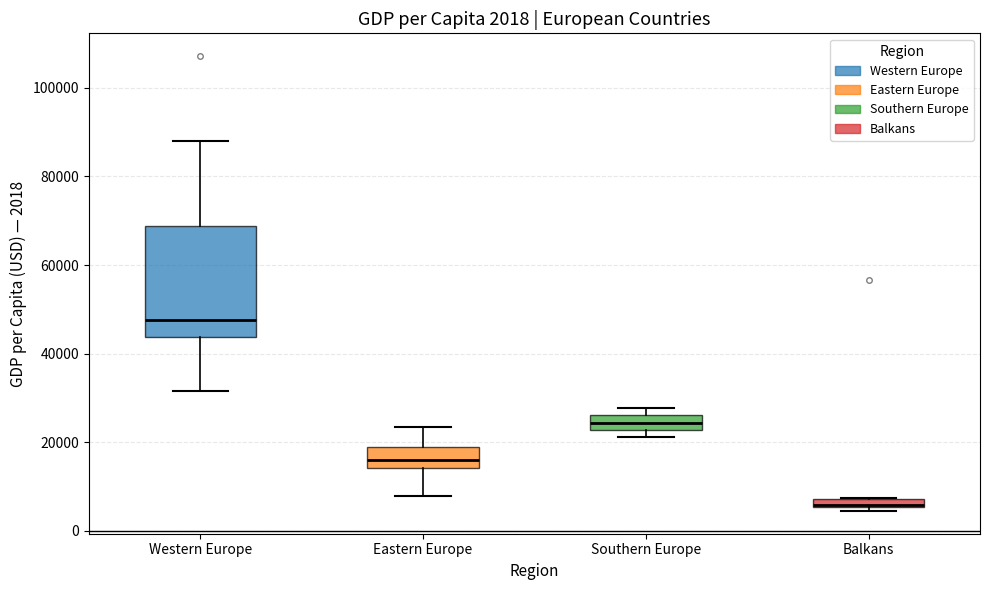

Which box's median line is the highest?

Western Europe